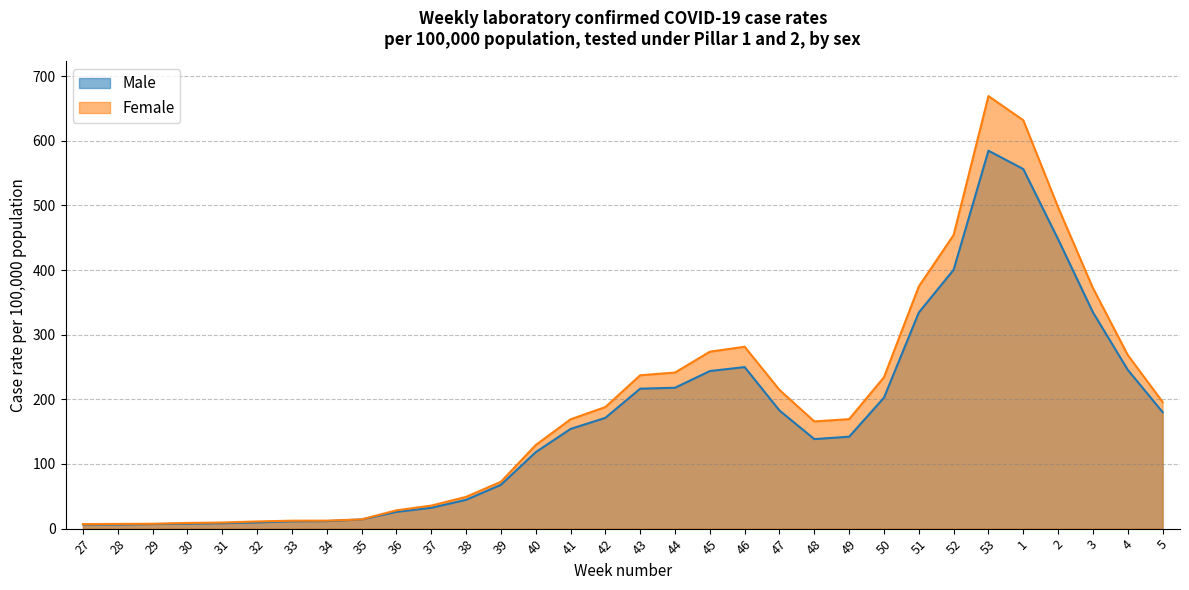

Between 44 and 52, which series saw the biggest shift?

Female